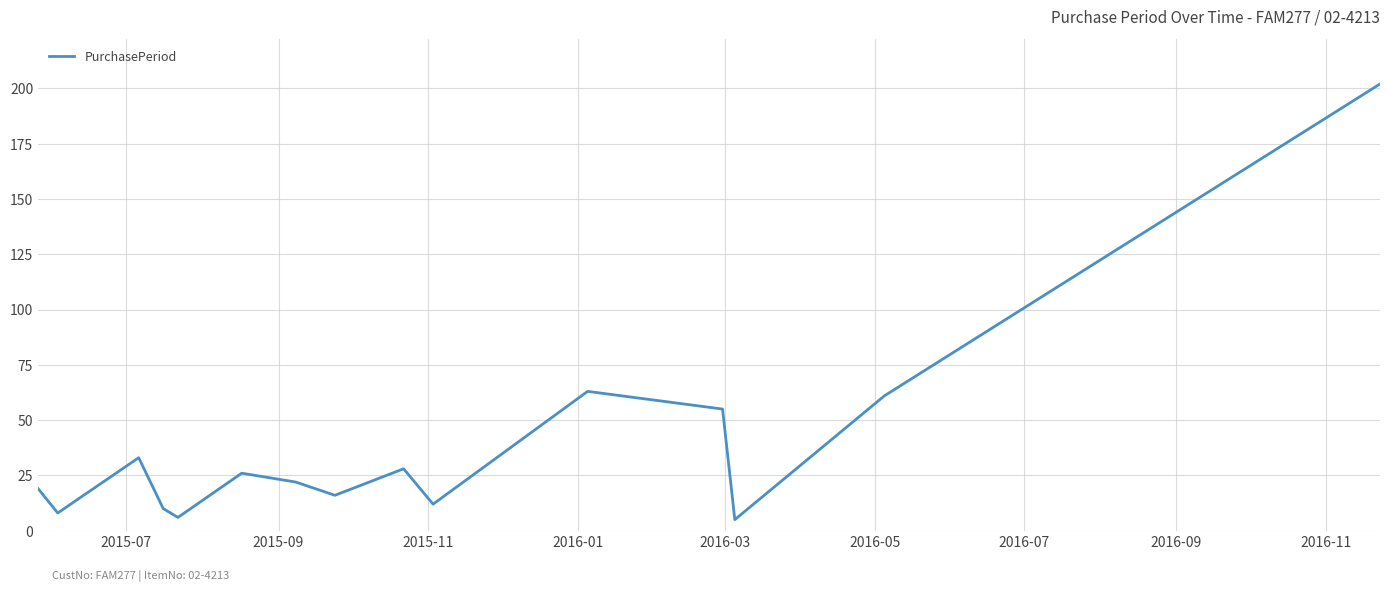

Reading left to right, transcribe all the data shown in this chart.

19	8	33	10	6	26	22	16	28	12	63	55	5	61	202